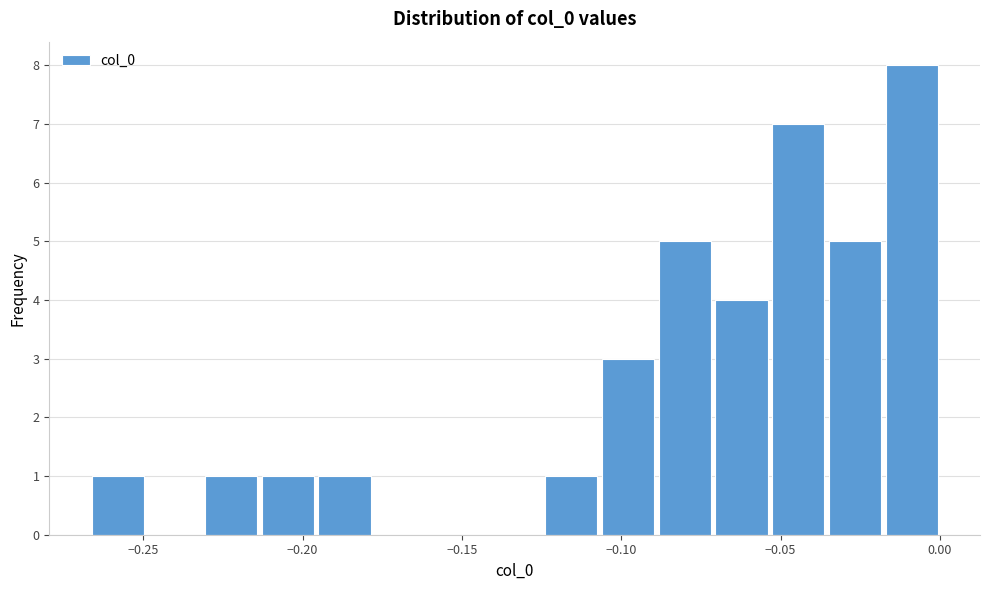

Around what value on the x-axis is the tallest bar? Give the approximate position of its centre, as read against the axis.

-0.010